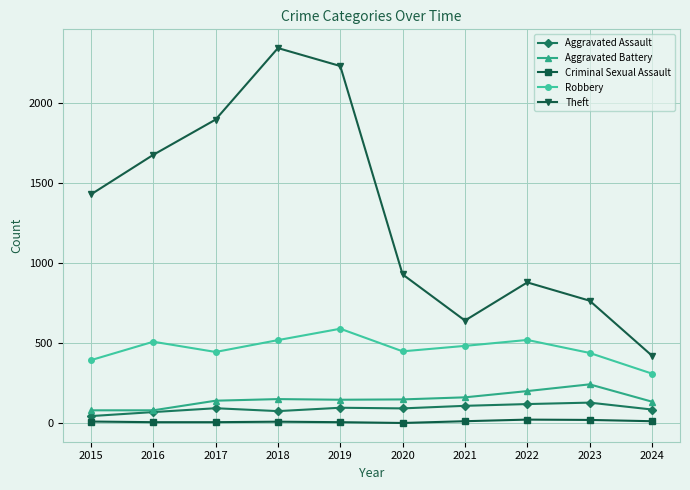

What is the value of the Aggravated Battery point at the 7th from the left?

163